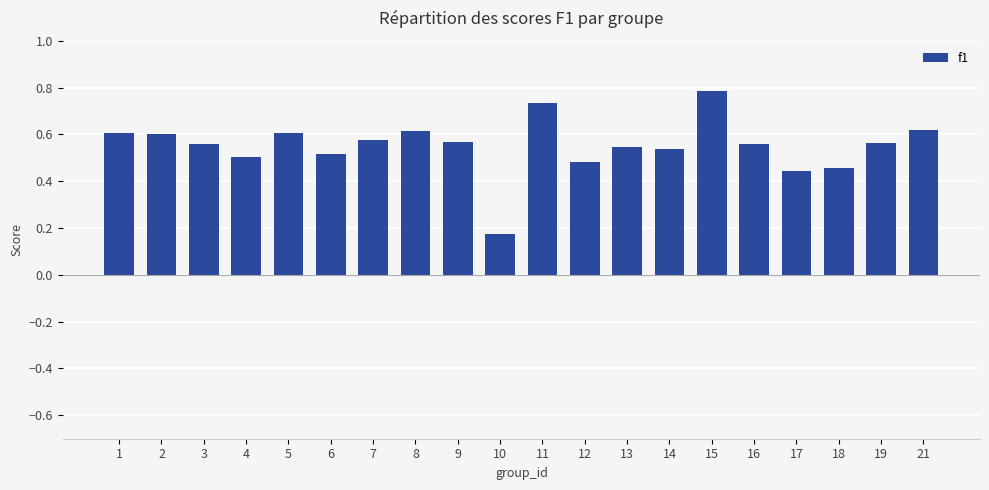

What is the change in value from 12 to 13?

+0.1